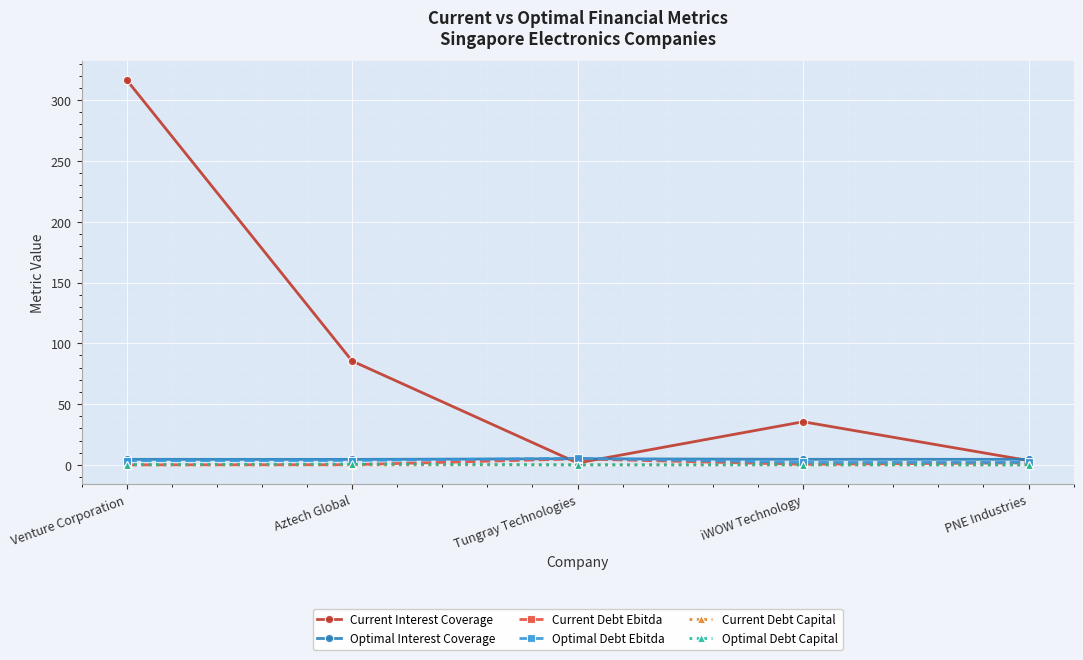

Which series changed the most between iWOW Technology and PNE Industries?

Current Interest Coverage